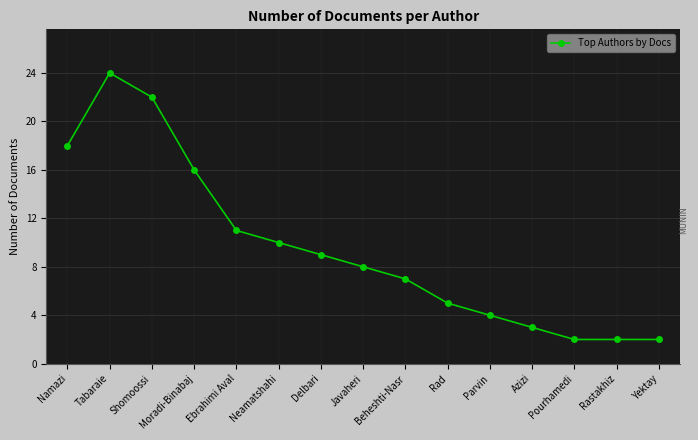

The value at Ebrahimi Aval is 18. True or false?

False